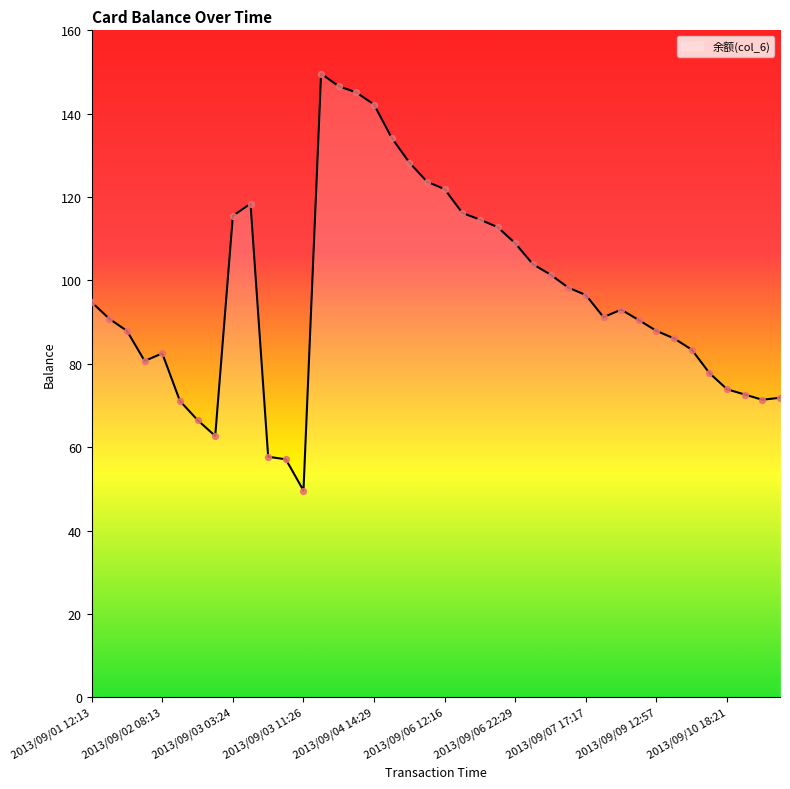

What is the difference between the maximum and minimum values?

100.0